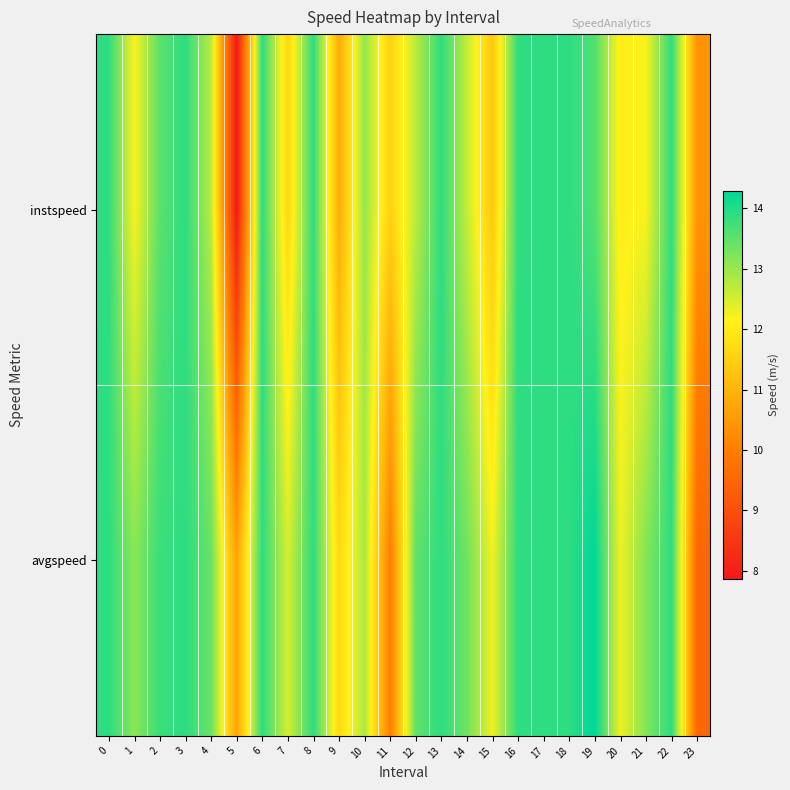

At how many categories does at least one series exceed 8?

24